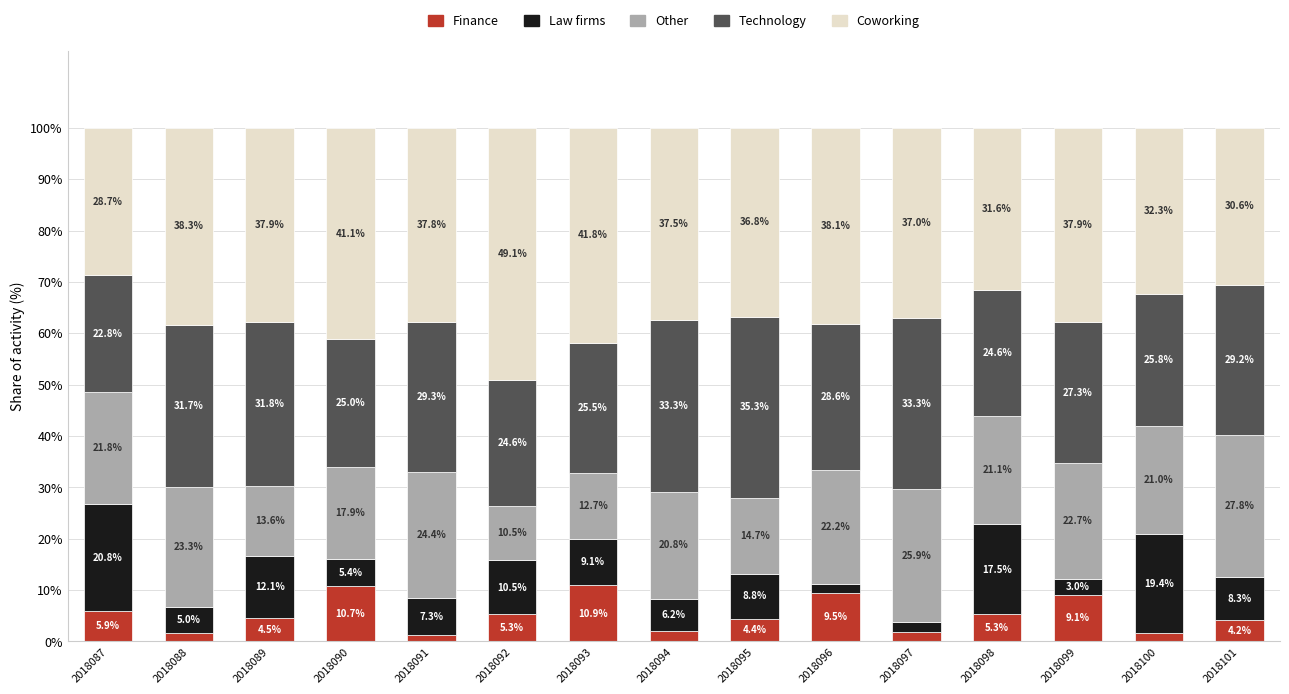

The Finance series shows 9.1 at 2018099. True or false?

True